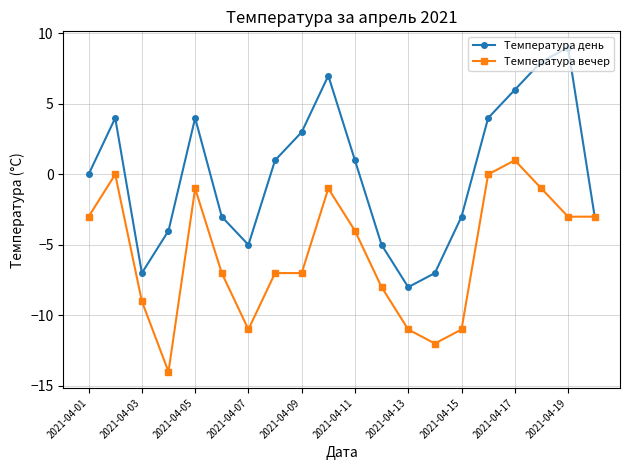

What is the smallest value displayed?

-14